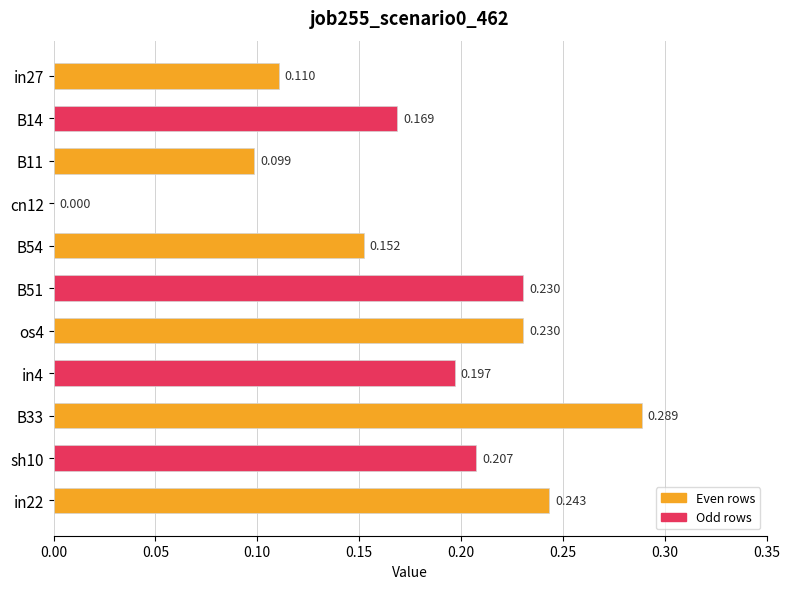

What is the average value?

0.2